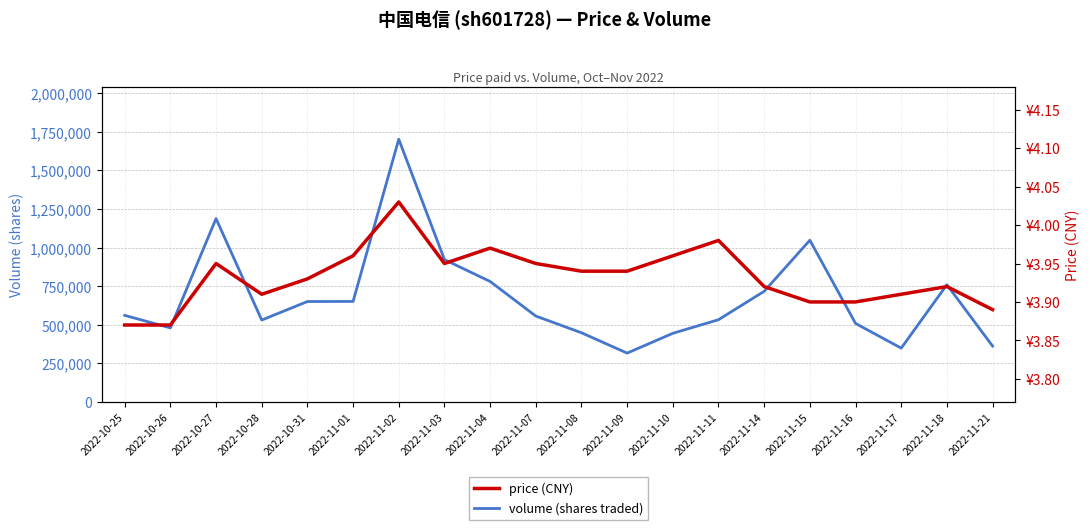

List the series in order of their overall mean, lowest first.

price (CNY), volume (shares traded)